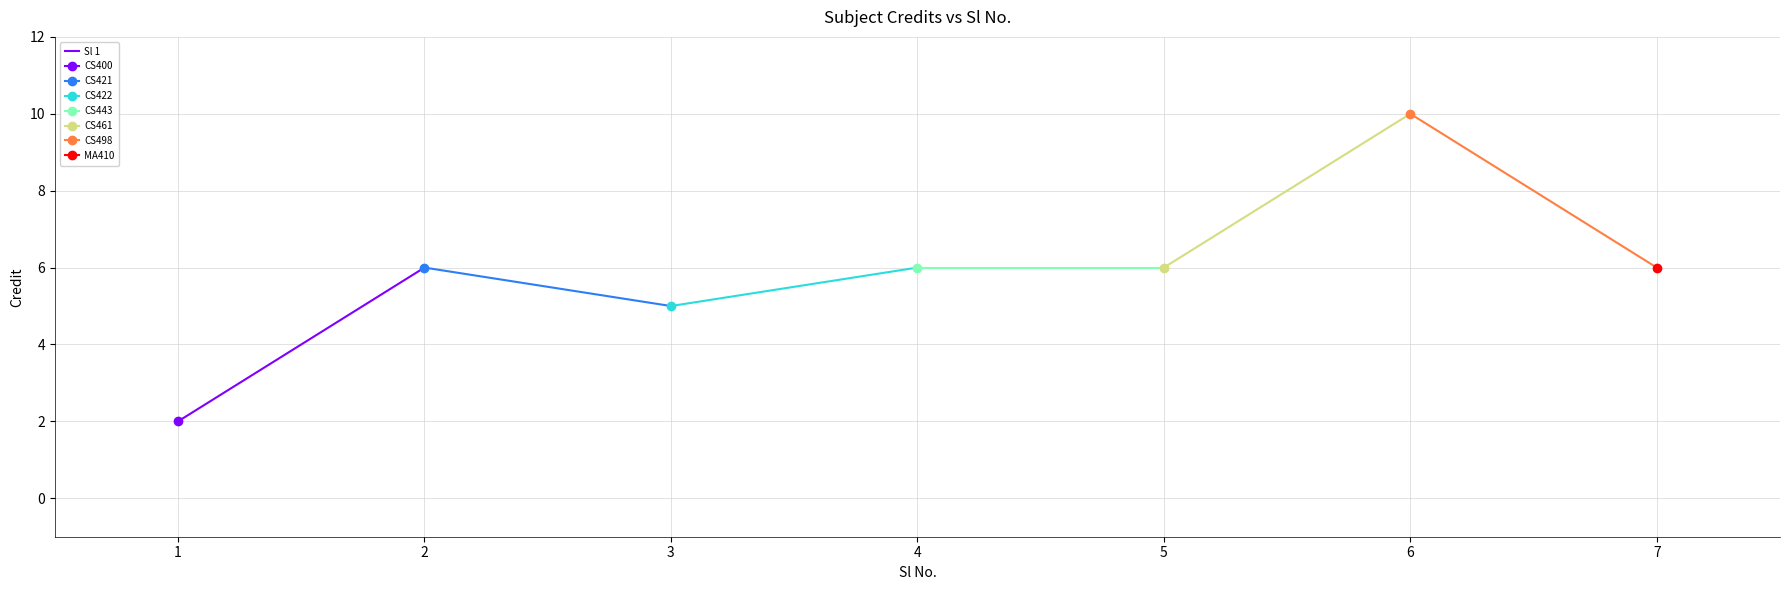

What is the value of the 2nd point from the left?

6